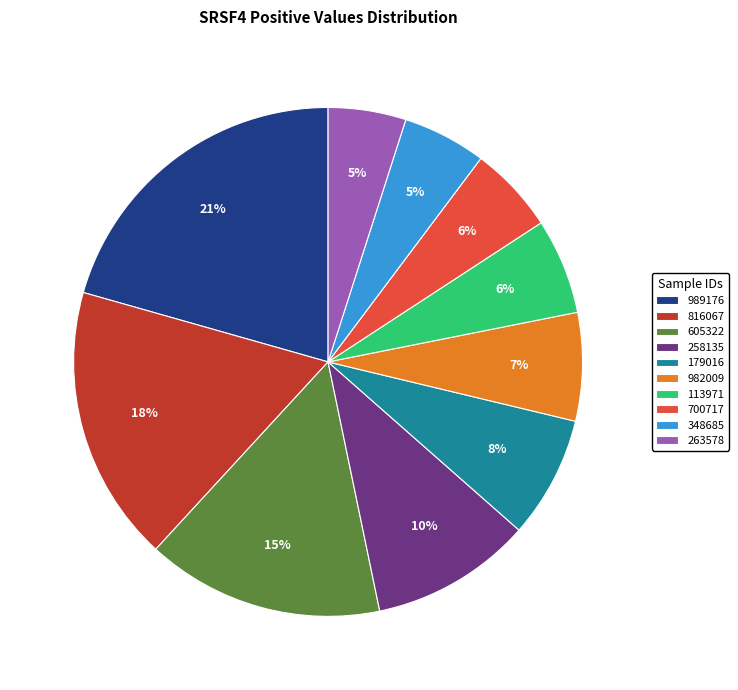

Does any single category account for the majority?

No